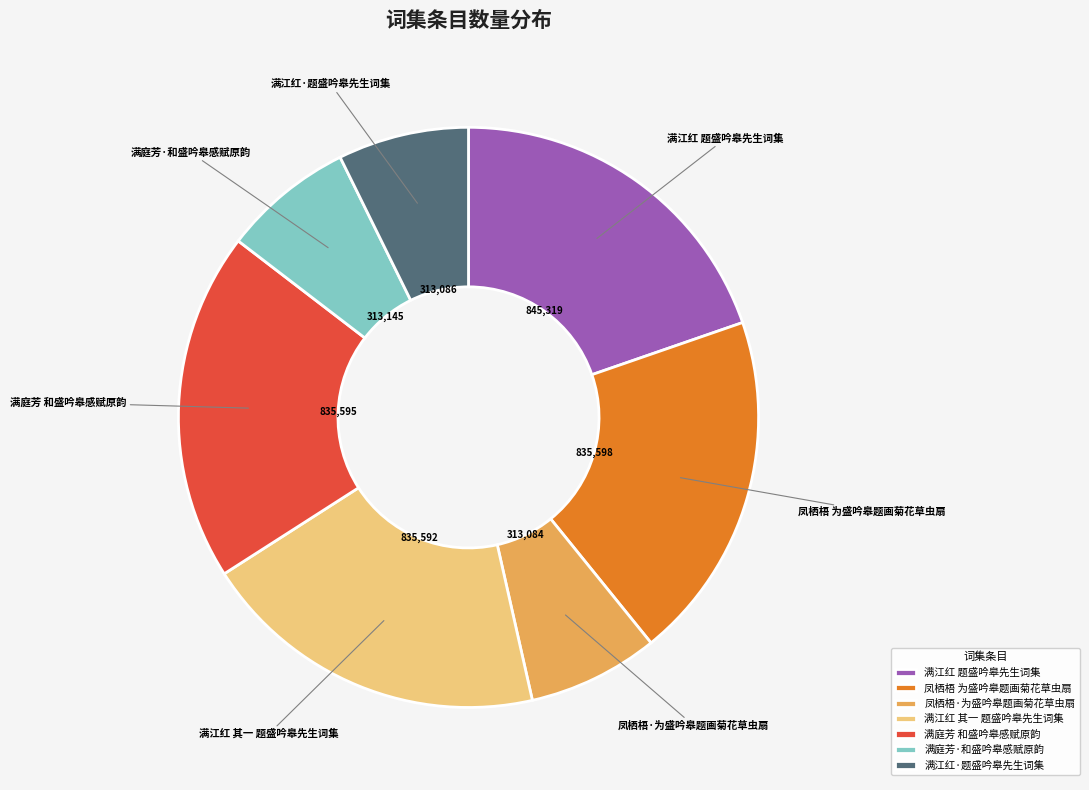

Do 满江红 其一 题盛吟皋先生词集 and 满庭芳 和盛吟皋感赋原韵 together represent more than half of the pie?

No